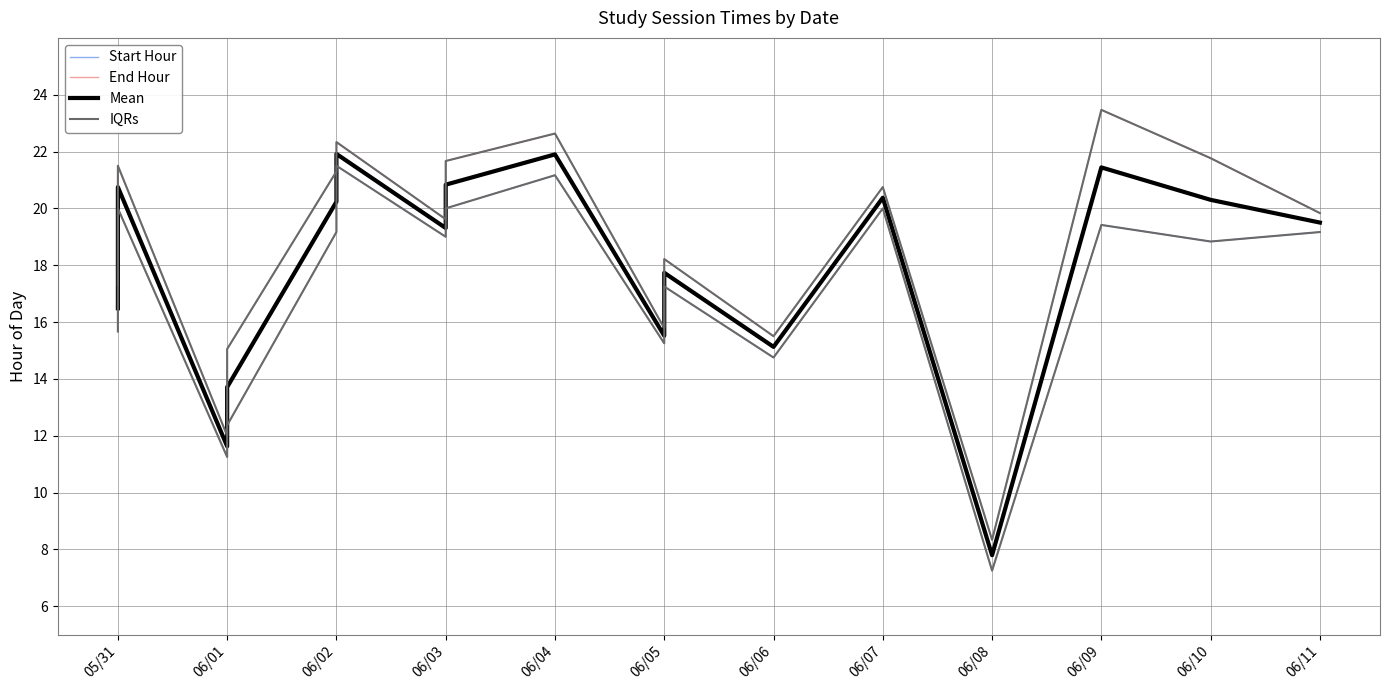

True or false: End Hour and Start Hour intersect in this chart.

False